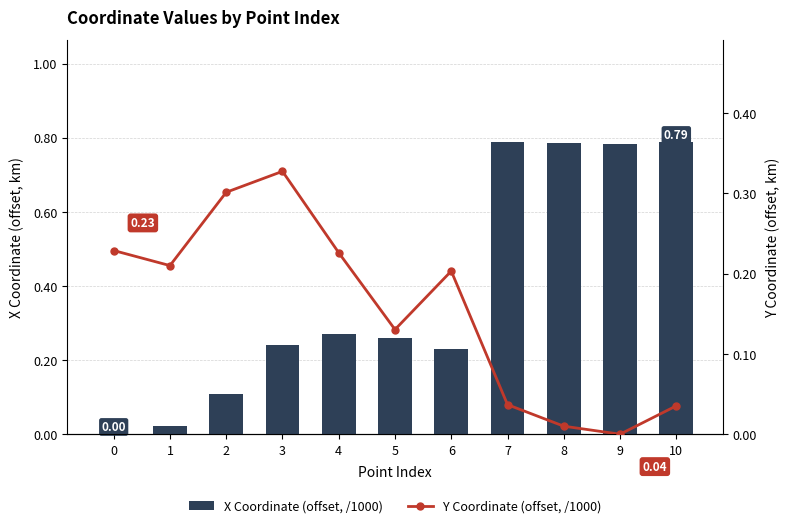

Reading left to right, what are all the values shown in this chart?

X Coordinate (offset, /1000): 0=0.0	1=0.0	2=0.1	3=0.2	4=0.3	5=0.3	6=0.2	7=0.8	8=0.8	9=0.8	10=0.8
Y Coordinate (offset, /1000): 0=0.2	1=0.2	2=0.3	3=0.3	4=0.2	5=0.1	6=0.2	7=0.0	8=0.0	9=0.0	10=0.0